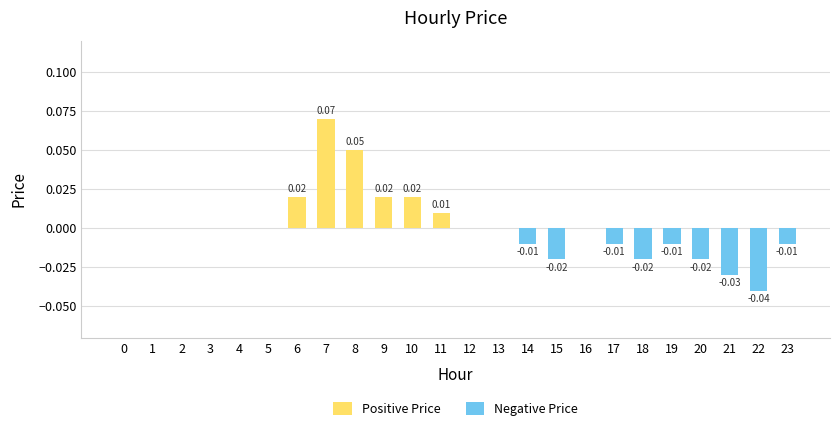

Is it true that Positive Price equals 0.0 at 5?

True